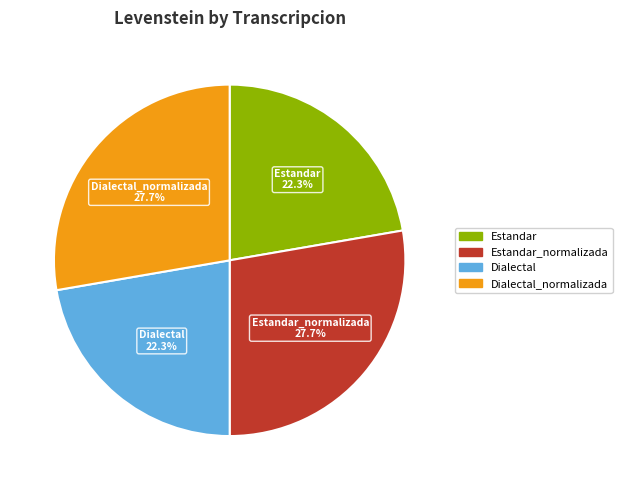

How many slices are in this pie chart?

4